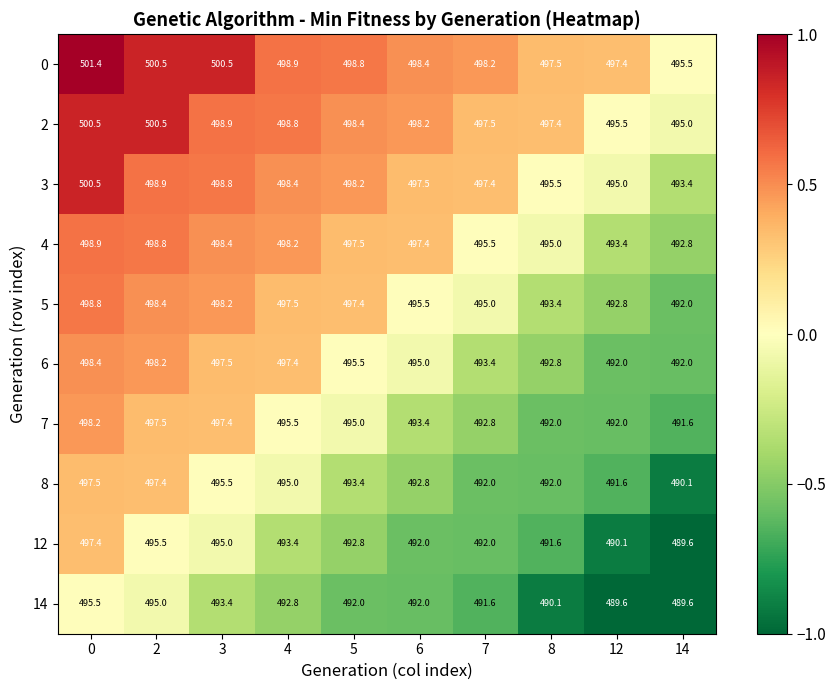

What is the difference between the maximum and minimum values in the 14 series?

5.9